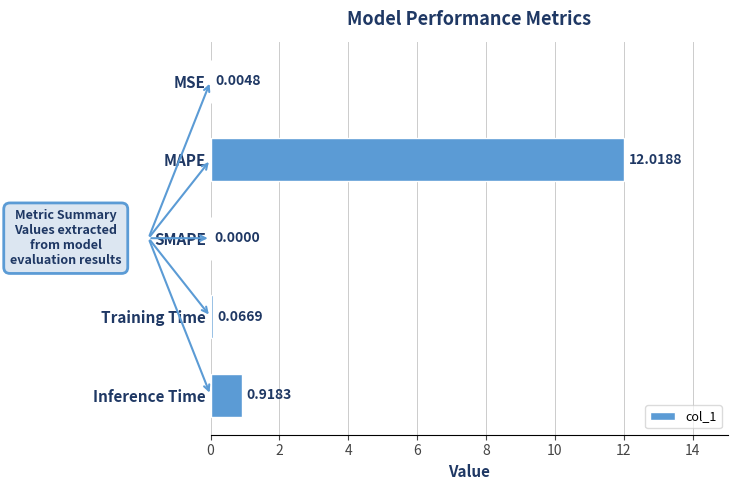

Where is the data nearest to the value 6?

Inference Time